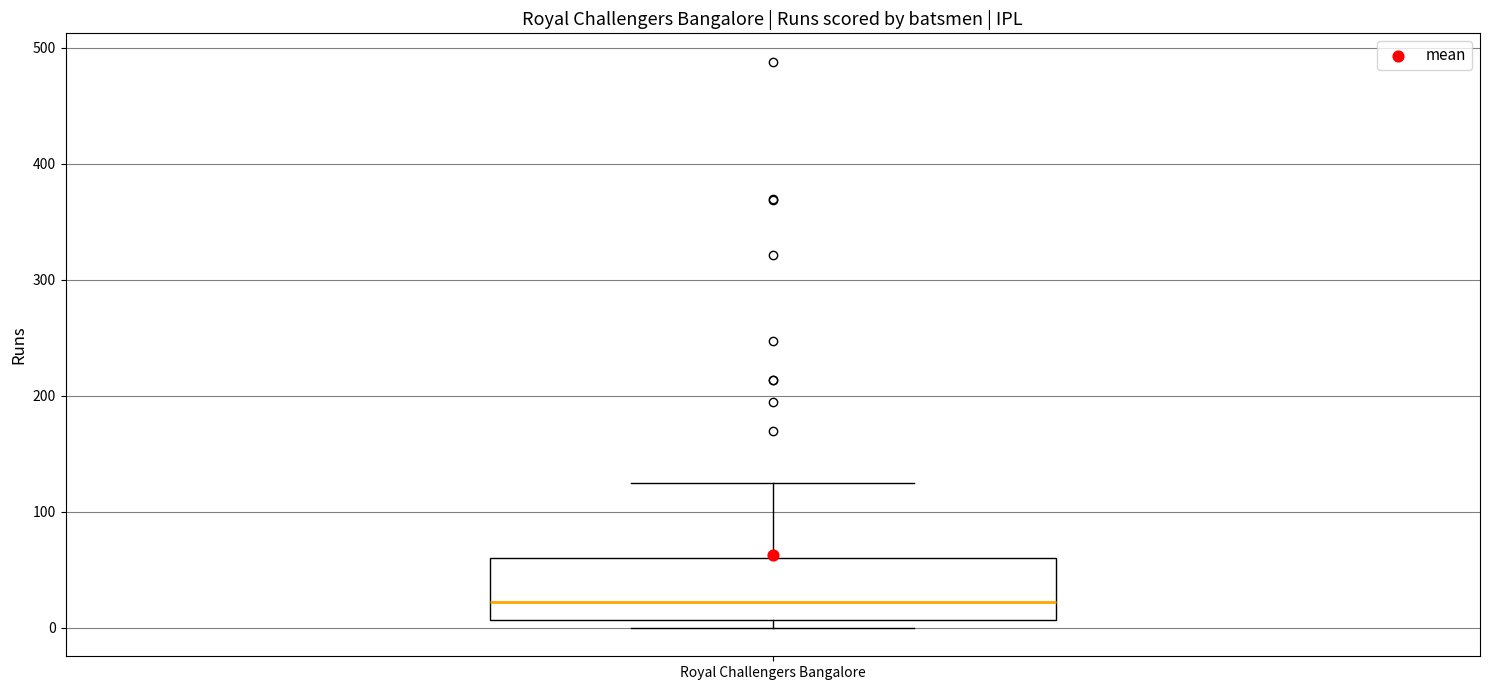

Transcribe this box plot: give where the median line is, the range the box spans, and where the two whiskers end, as read against the y-axis. The values are not printed on the chart, so give them approximately, as read against the axis.

median 20, box 10 to 60, whiskers 0 to 130